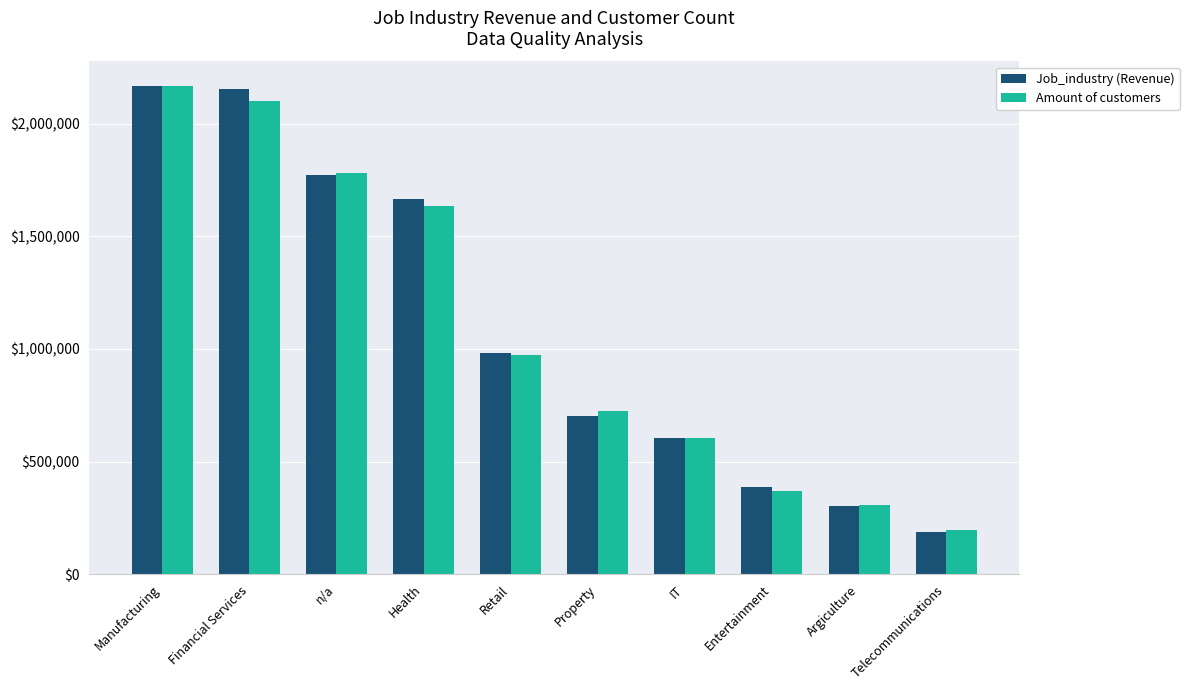

At Health, list the series in order from largest to smallest.

Job_industry (Revenue), Amount of customers